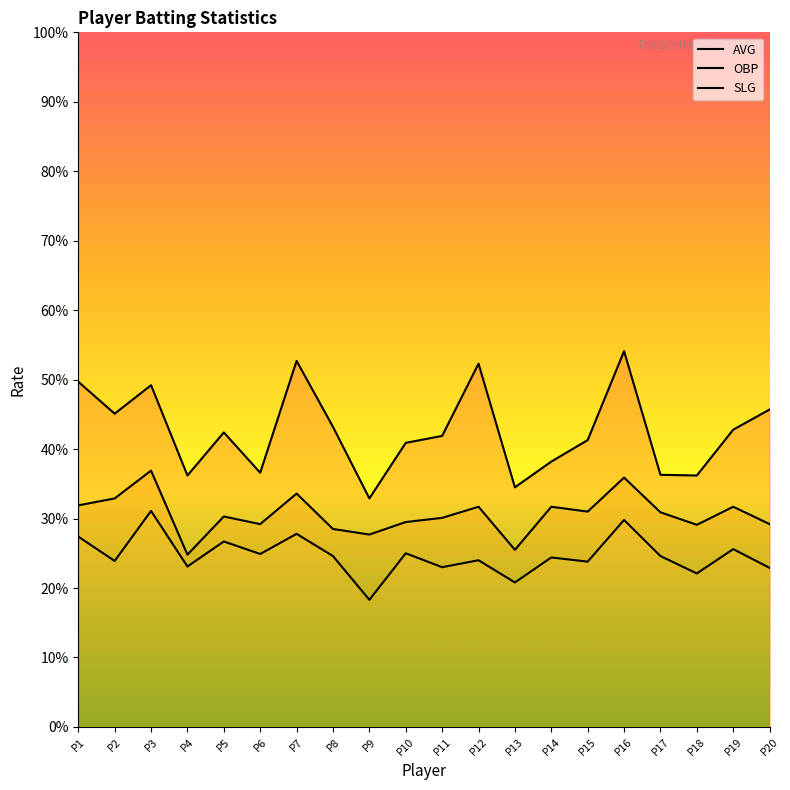

Which series has the largest total across all categories?

SLG